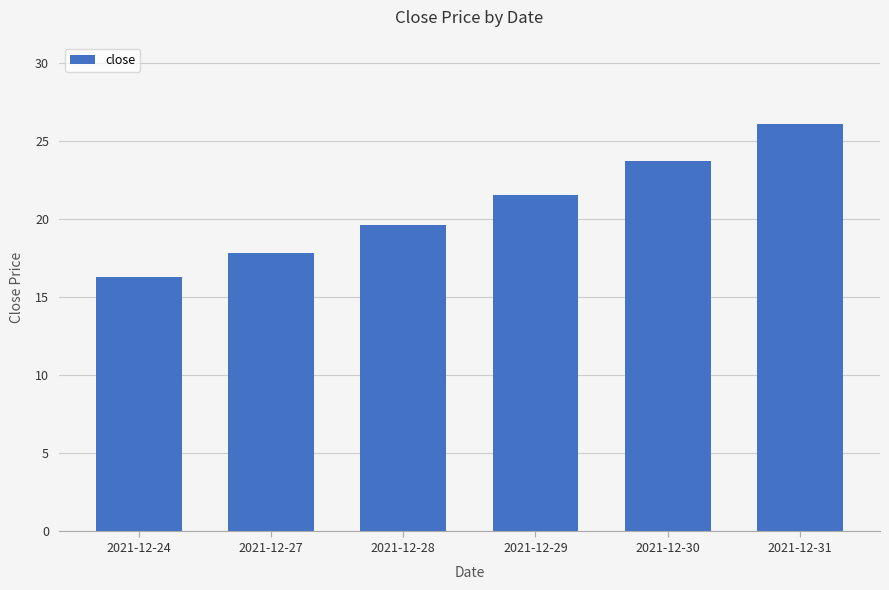

Is it true that the value at 2021-12-29 is 34.5?

False